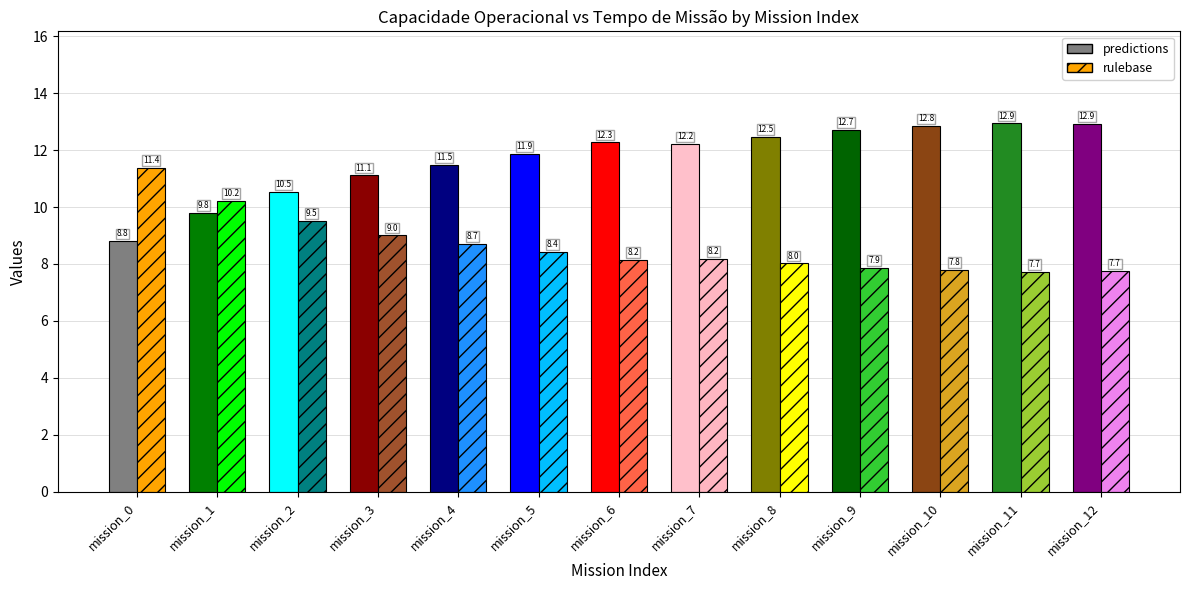

What is the maximum value for rulebase?

11.4